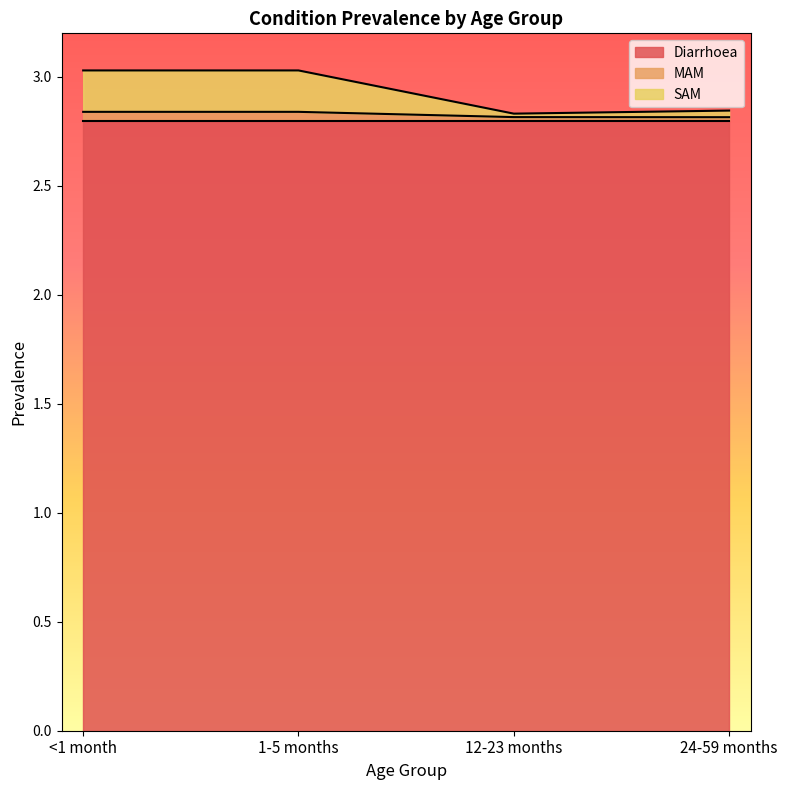

True or false: SAM and MAM intersect in this chart.

False